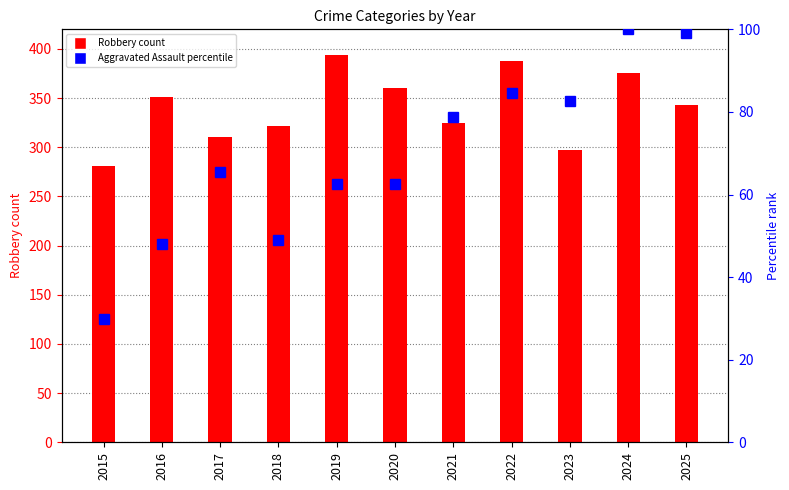

Reading right to left, list all the values displayed in this chart.

Robbery count: 343.0	376.0	297.0	388.0	325.0	360.0	394.0	322.0	310.0	351.0	281.0
Aggravated Assault percentile: 99.0	100.0	82.7	84.6	78.8	62.5	62.5	49.0	65.4	48.1	29.8